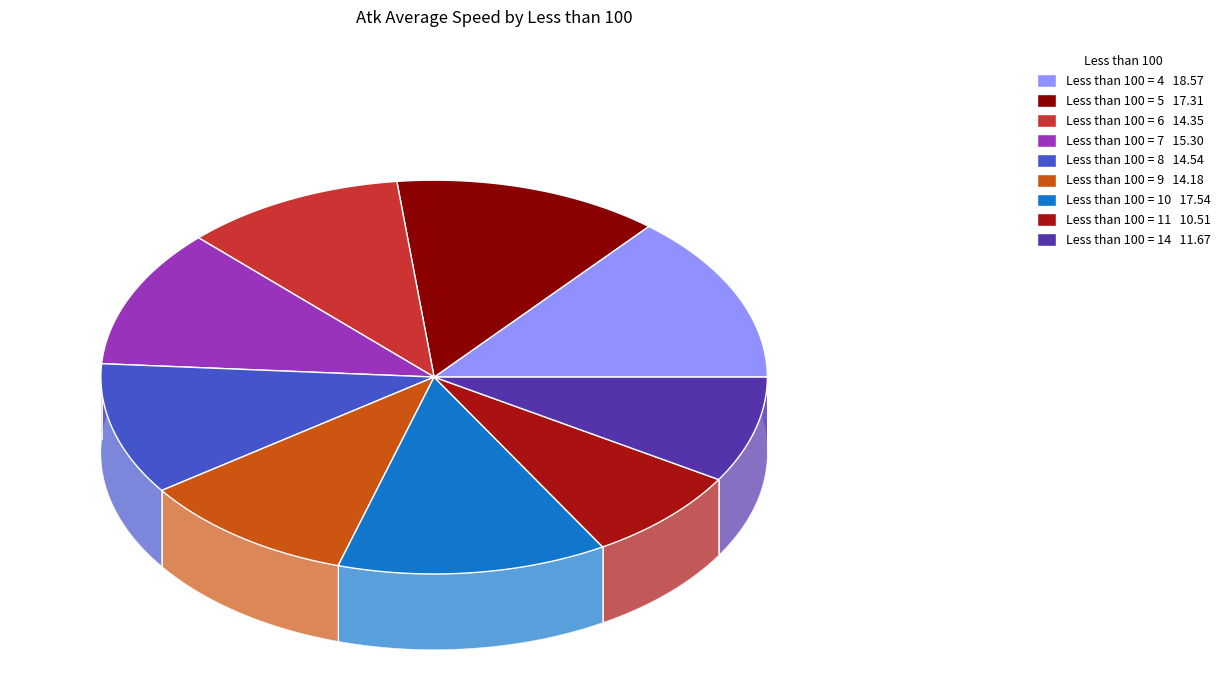

Is there any slice that represents more than half of the pie?

No